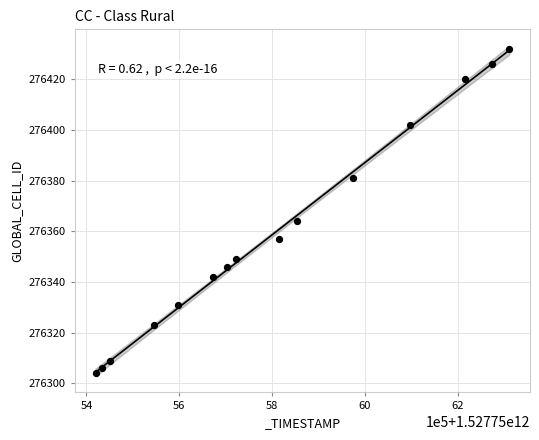

What is the range of X values (max minus min)?

891980